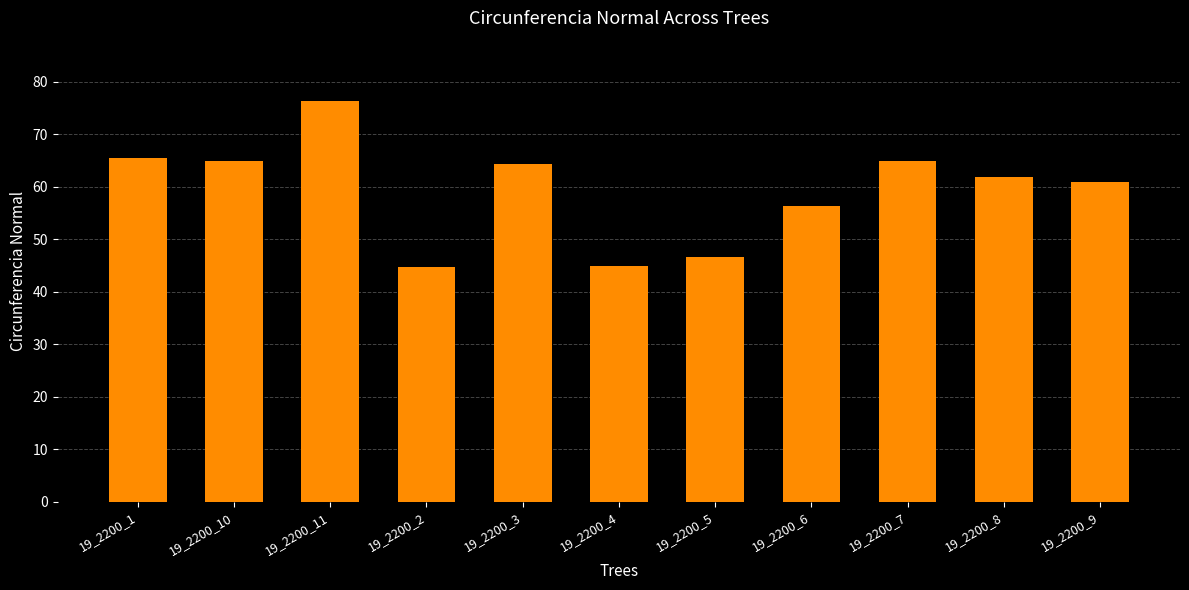

What is the smallest value displayed?

44.6